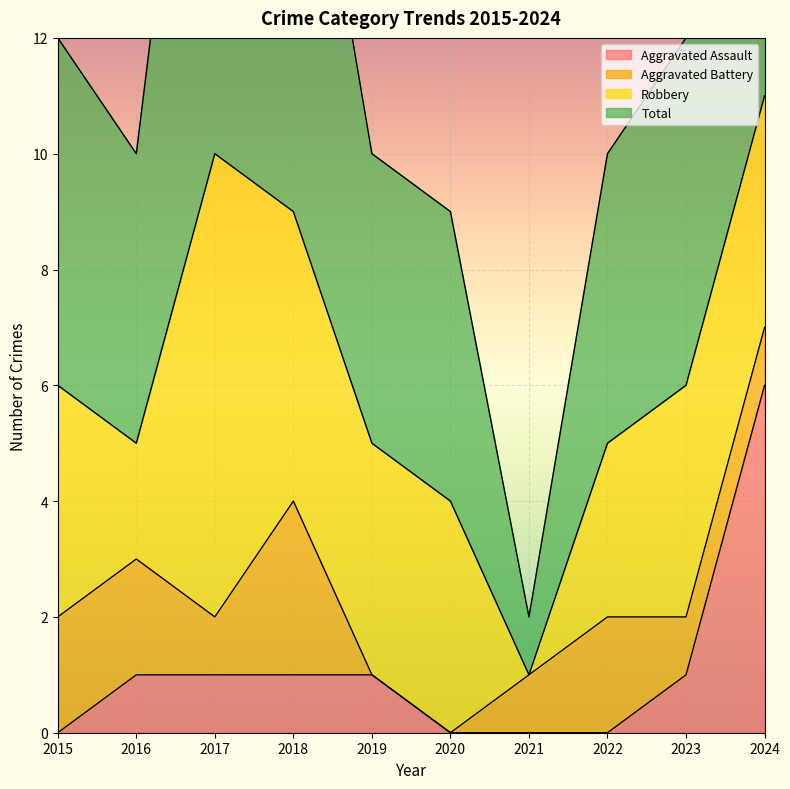

Which category has the lowest value in the Aggravated Assault series?

2015